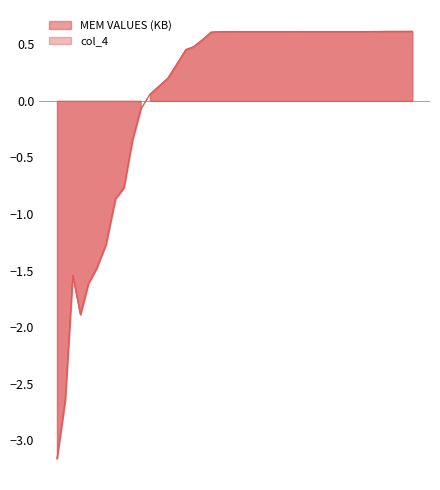

What is the difference between the second highest and second lowest values in the col_4 series?

3.3